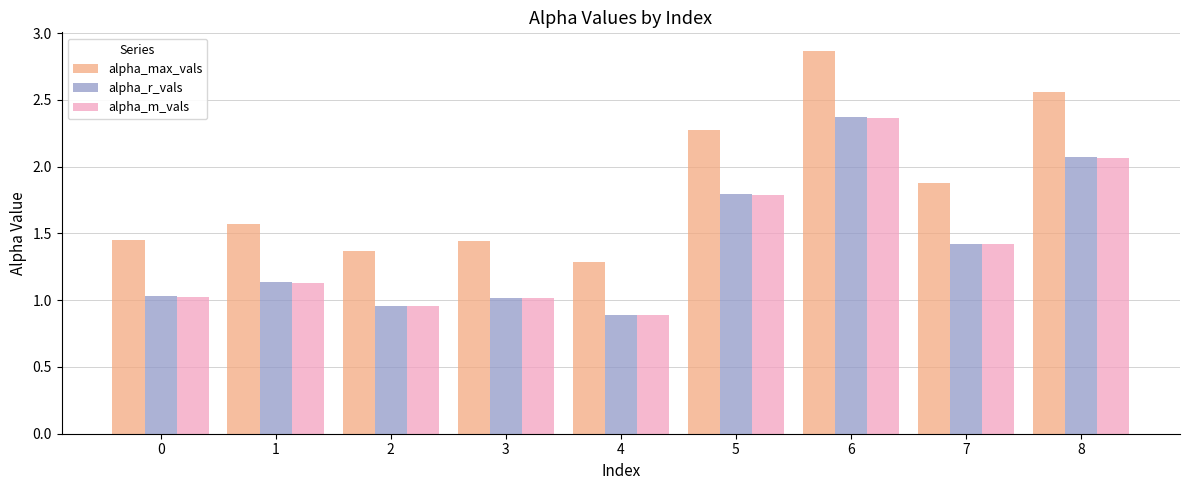

What is the difference between the second highest and minimum values in the alpha_m_vals series?

1.2